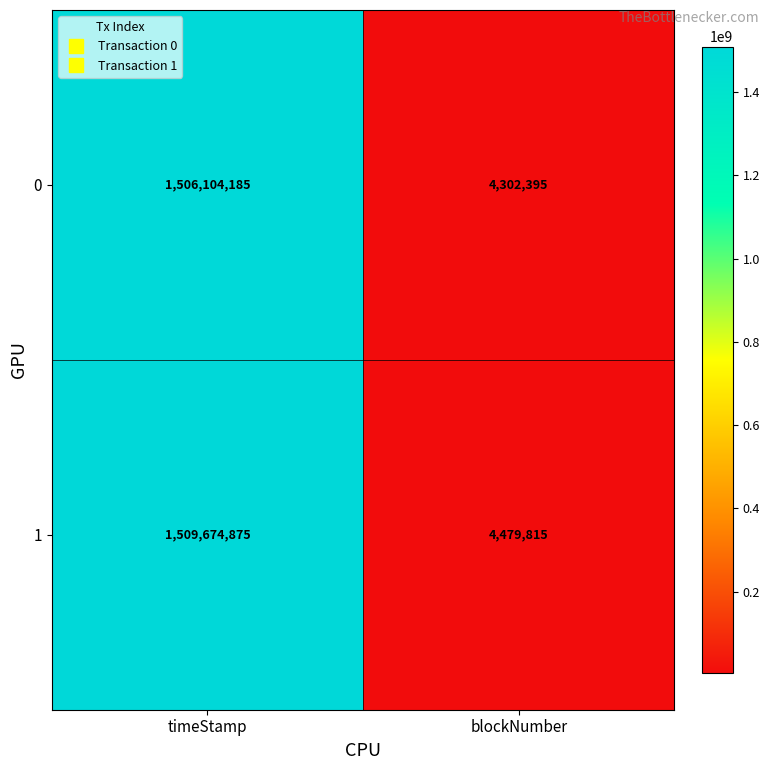

What is the average value of the 1 series?

757077345